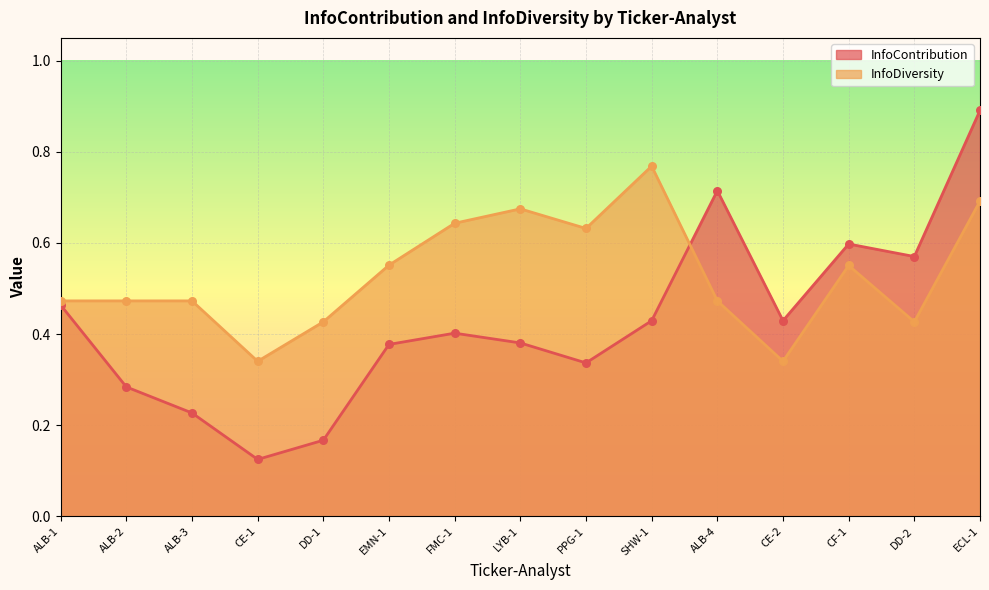

Which series contains the lowest Y value?

InfoContribution